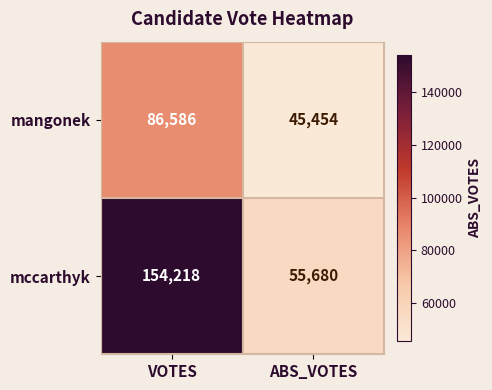

Reading left to right, transcribe all the data shown in this chart.

mangonek: VOTES=86586	ABS_VOTES=45454
mccarthyk: VOTES=154218	ABS_VOTES=55680